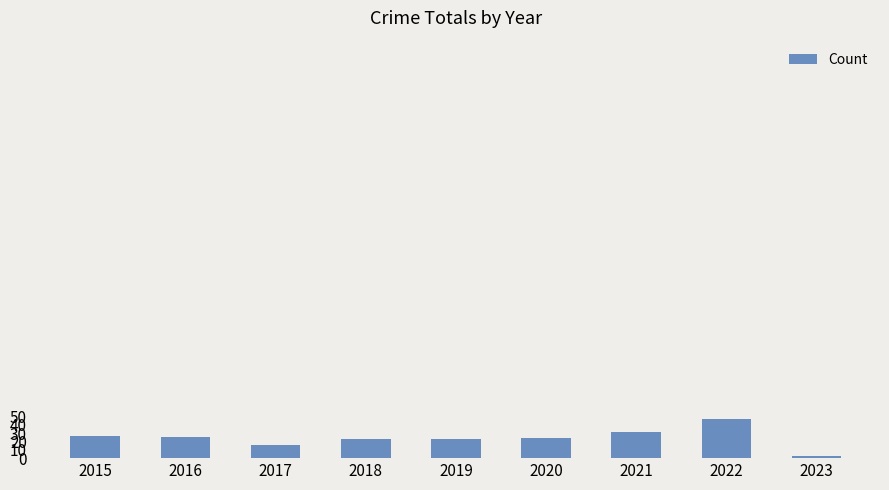

What is the ratio of the value at 2016 to the value at 2019?

1.1